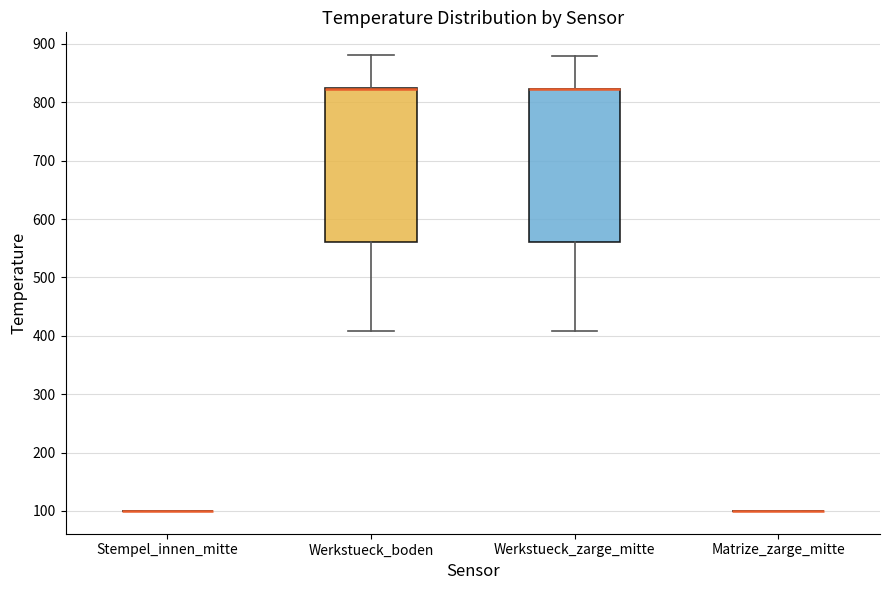

Reading left to right, read every box against the y-axis: the position of its median line, the range the box covers, and the ends of its whiskers. The values are not printed on the chart, so give them approximately, as read against the axis.

Stempel_innen_mitte: box collapsed to a line at 100, whiskers 100 to 100
Werkstueck_boden: median 820 (drawn on the box's upper edge), box 560 to 820, whiskers 410 to 880
Werkstueck_zarge_mitte: median 820 (drawn on the box's upper edge), box 560 to 820, whiskers 410 to 880
Matrize_zarge_mitte: box collapsed to a line at 100, whiskers 100 to 100